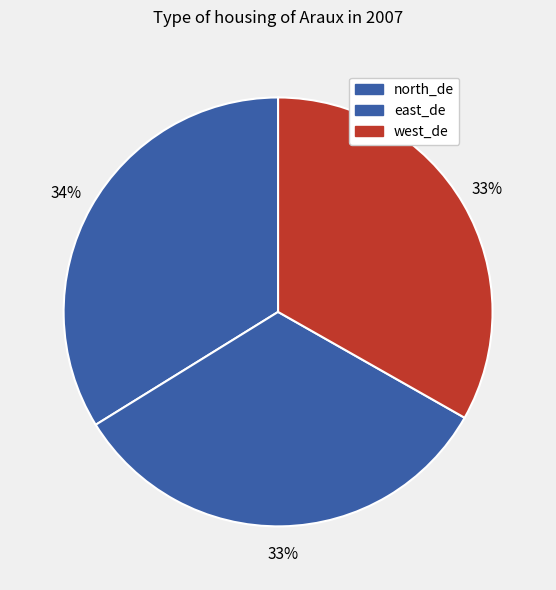

Rank the categories by value from lowest to highest.

east_de, west_de, north_de